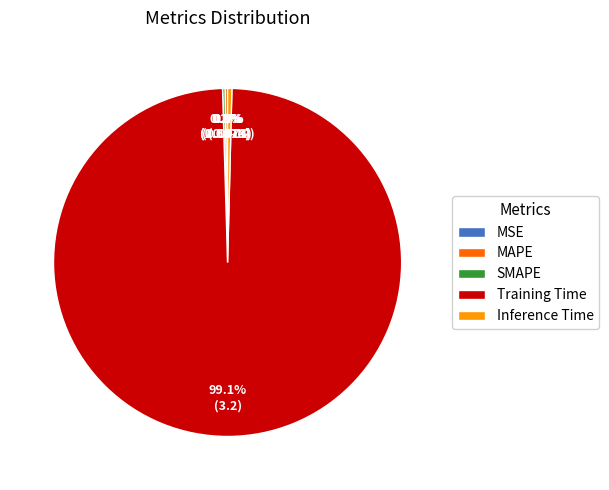

What is the largest slice in the pie chart?

Training Time